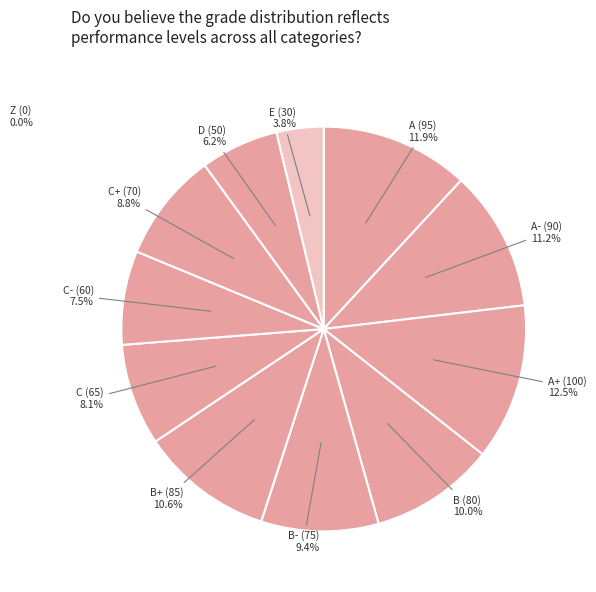

To the nearest percent, what is the average slice percentage?

8%